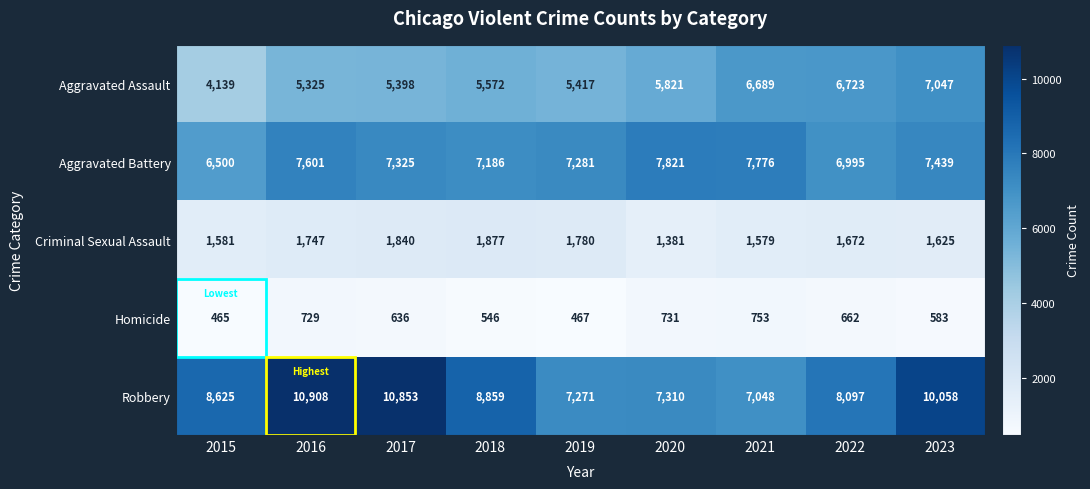

Where does the Criminal Sexual Assault series first go above 1672?

2016